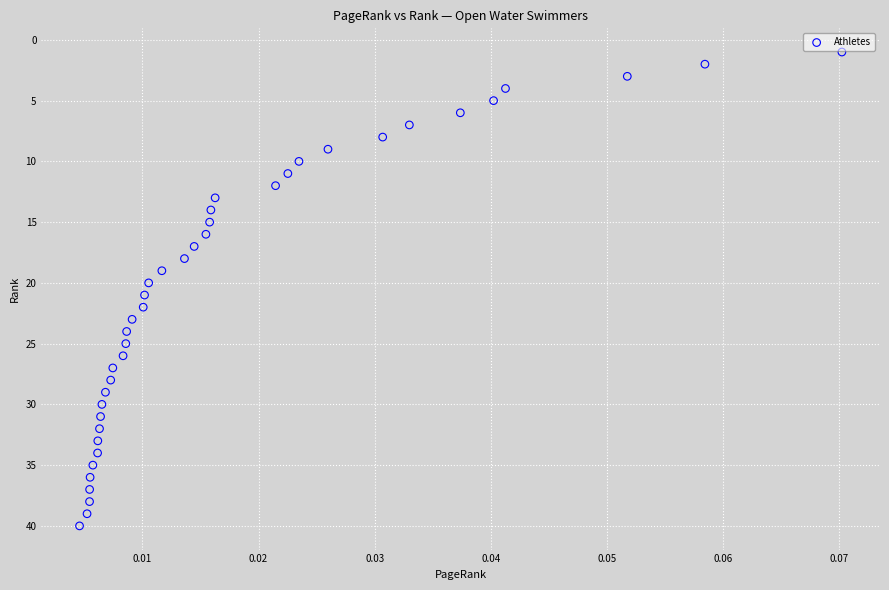

What is the range of Y values (max minus min)?

39